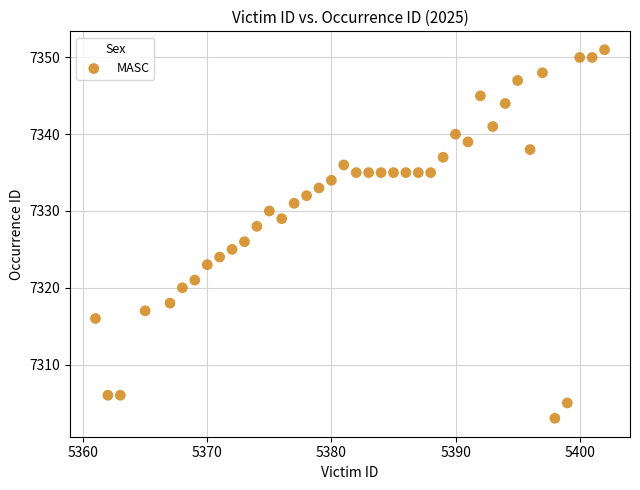

What is the range of X values (max minus min)?

41